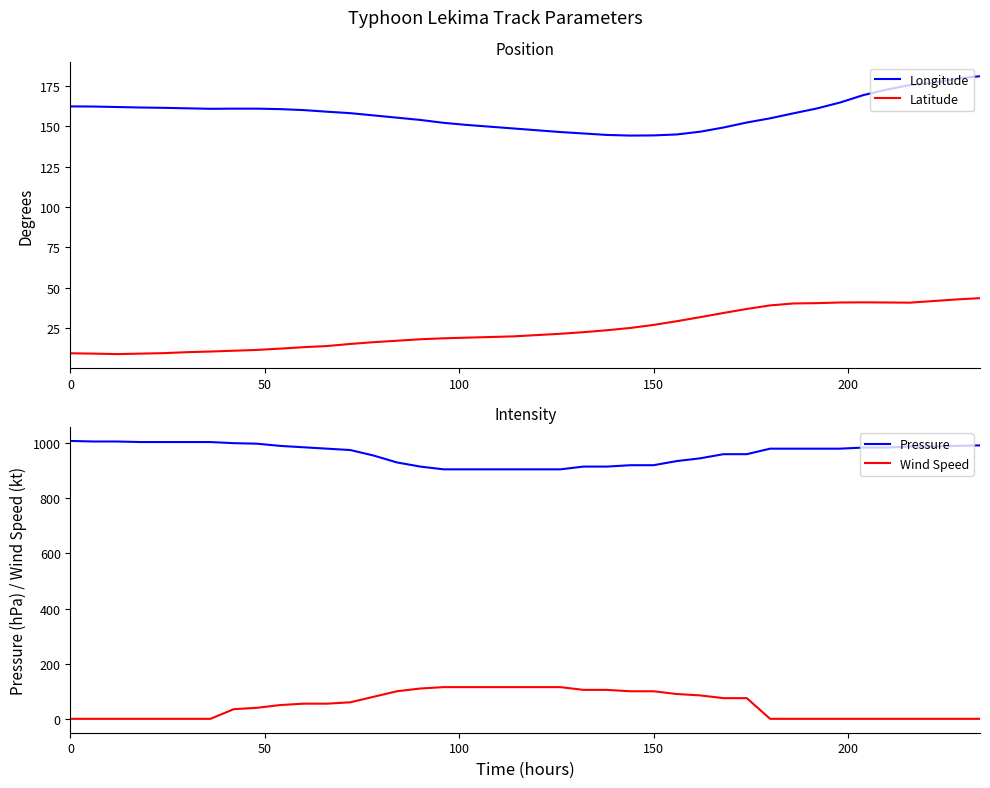

True or false: Pressure and Longitude intersect in this chart.

False